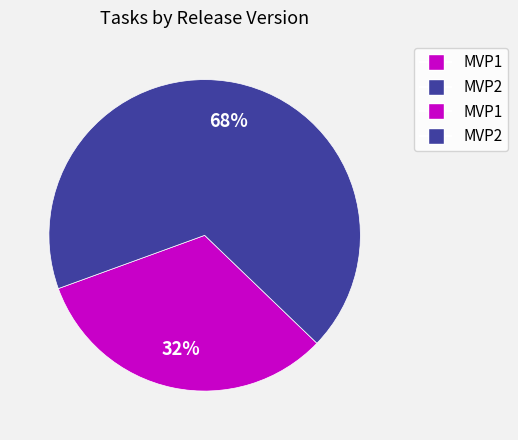

To the nearest percent, what is the average slice percentage?

50%